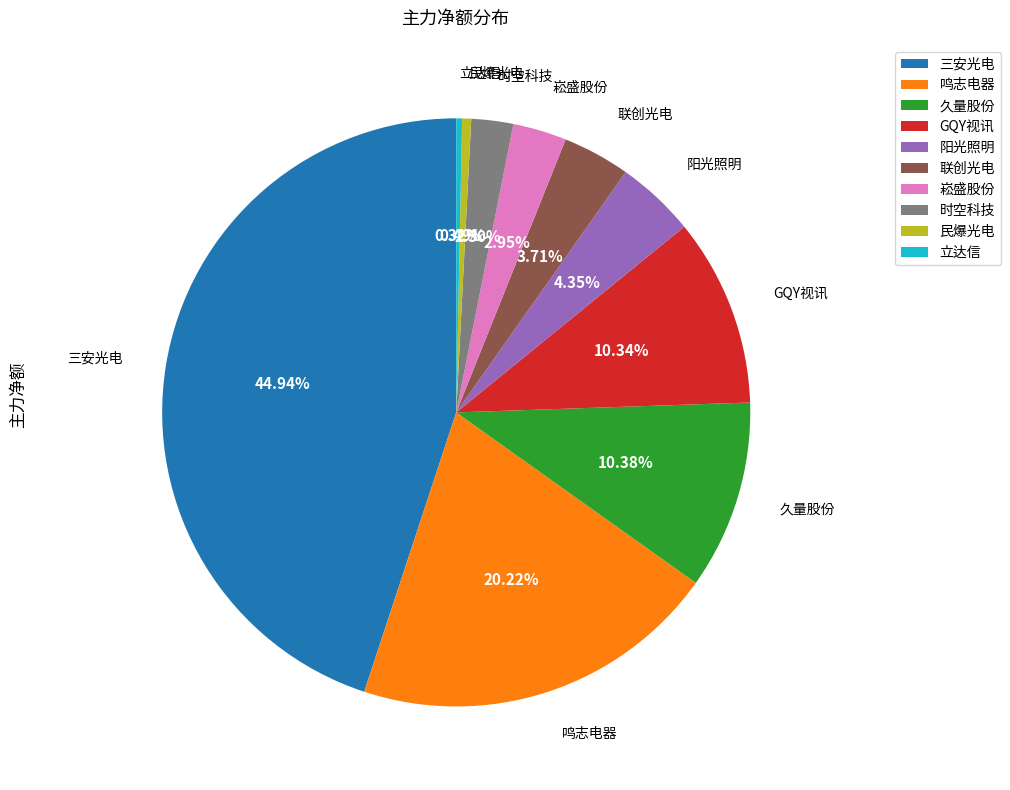

Is there any slice that represents more than half of the pie?

No